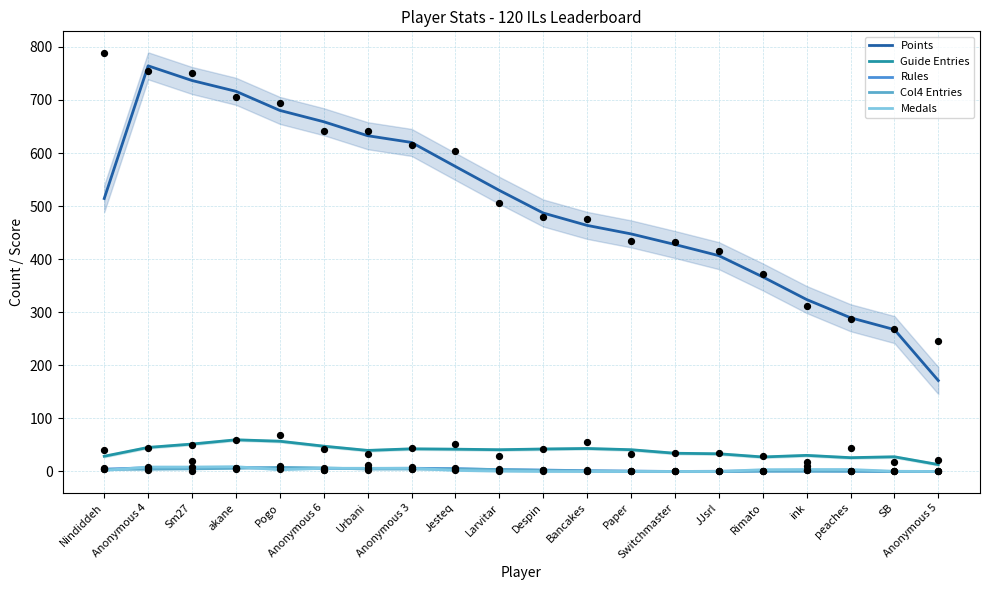

At how many categories does at least one series exceed 66?

20